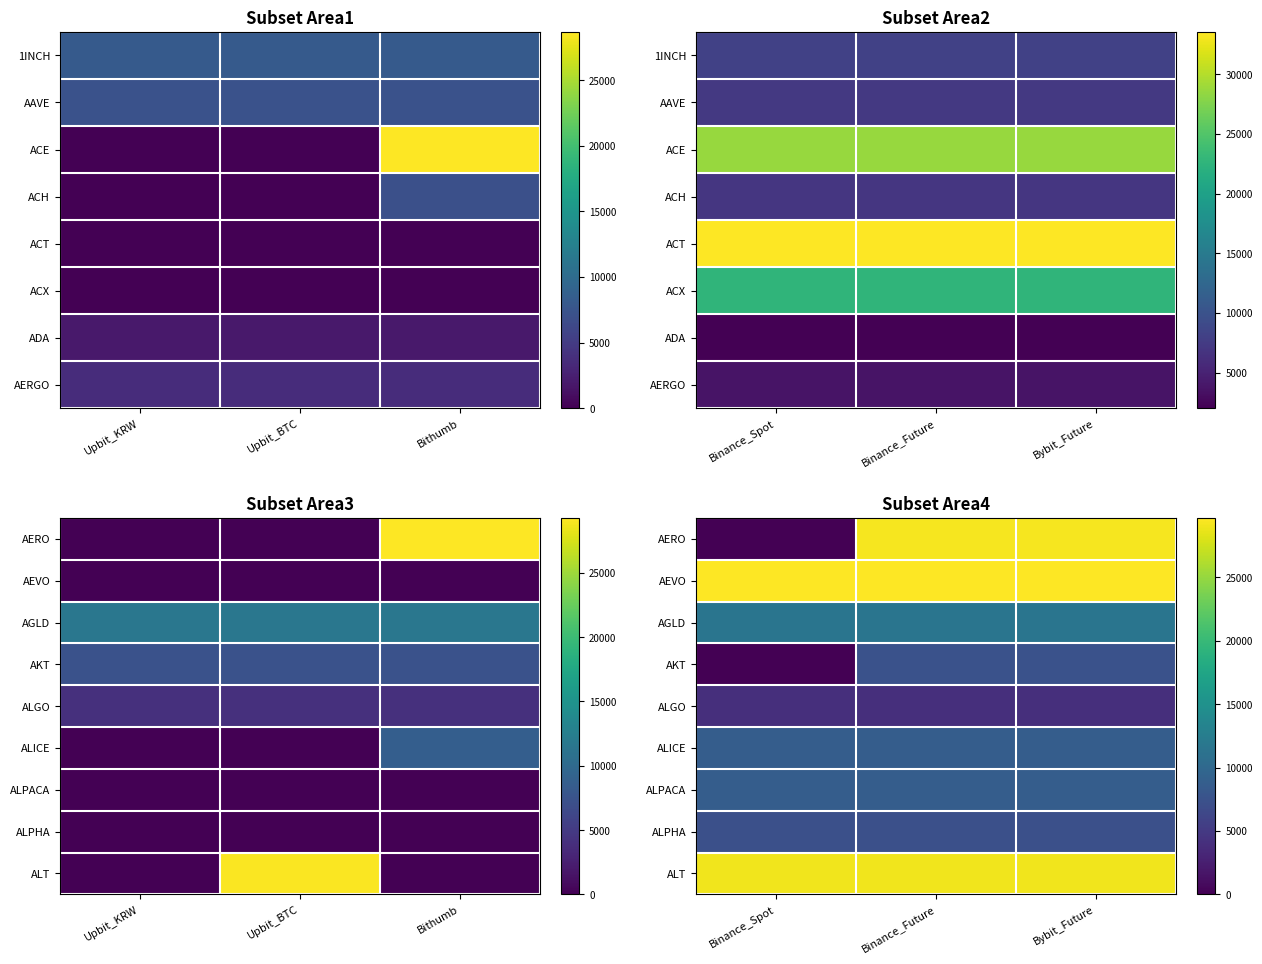

The value of ALICE at Binance_Future is 13045. True or false?

False